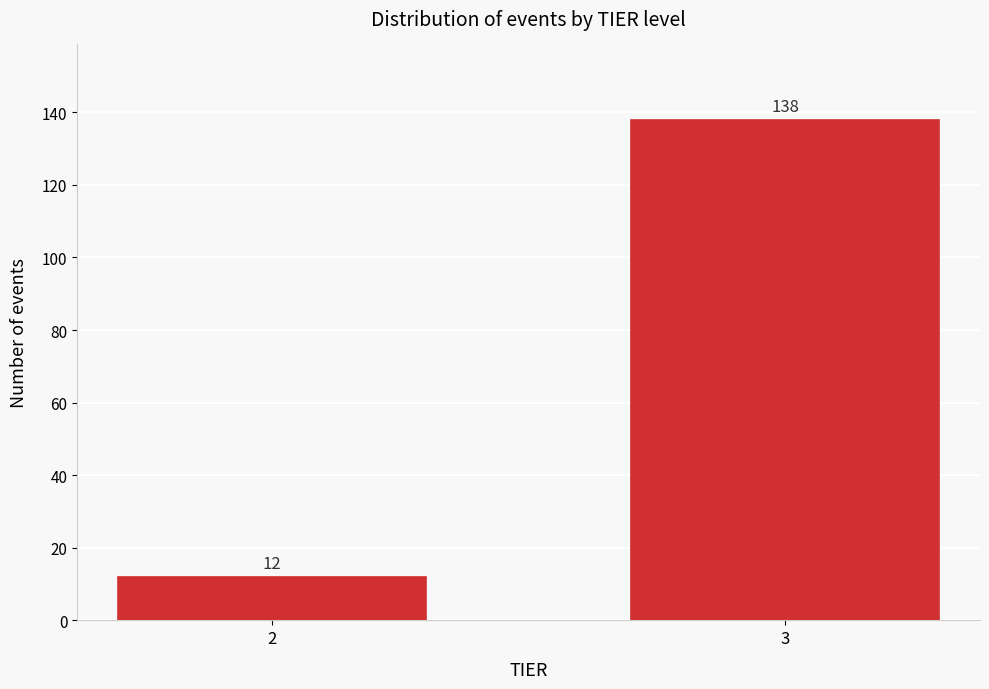

Reading right to left, transcribe all the data shown in this chart.

3=138	2=12